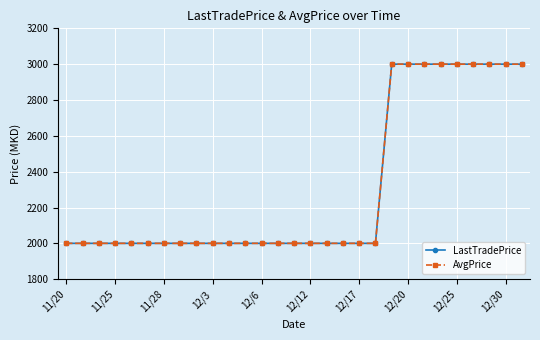

Is this an area chart (filled region under the line)?

No